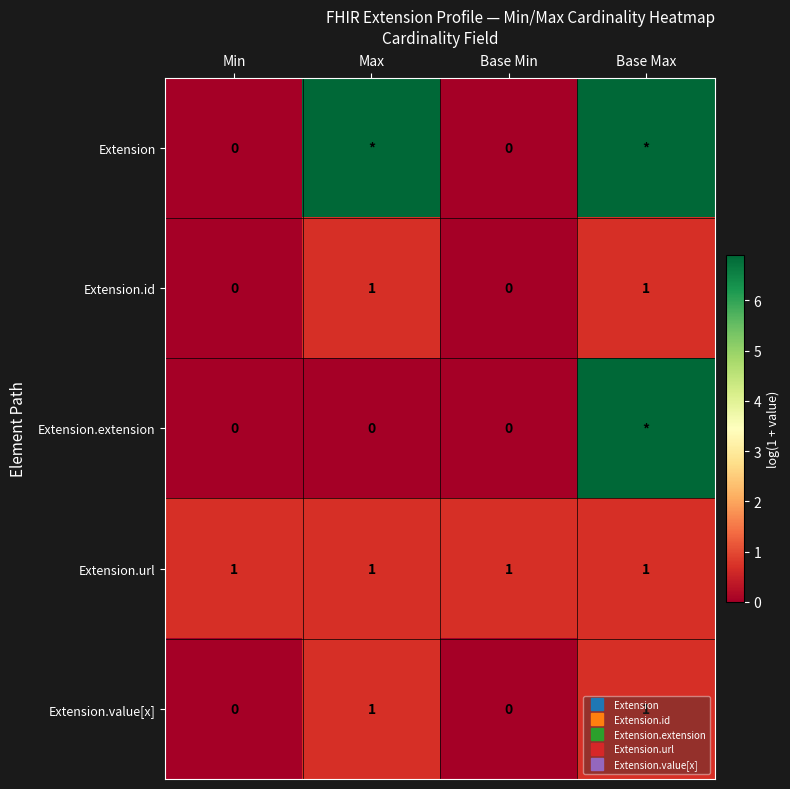

List the labels in order of Extension value, smallest first.

Min, Base Min, Max, Base Max